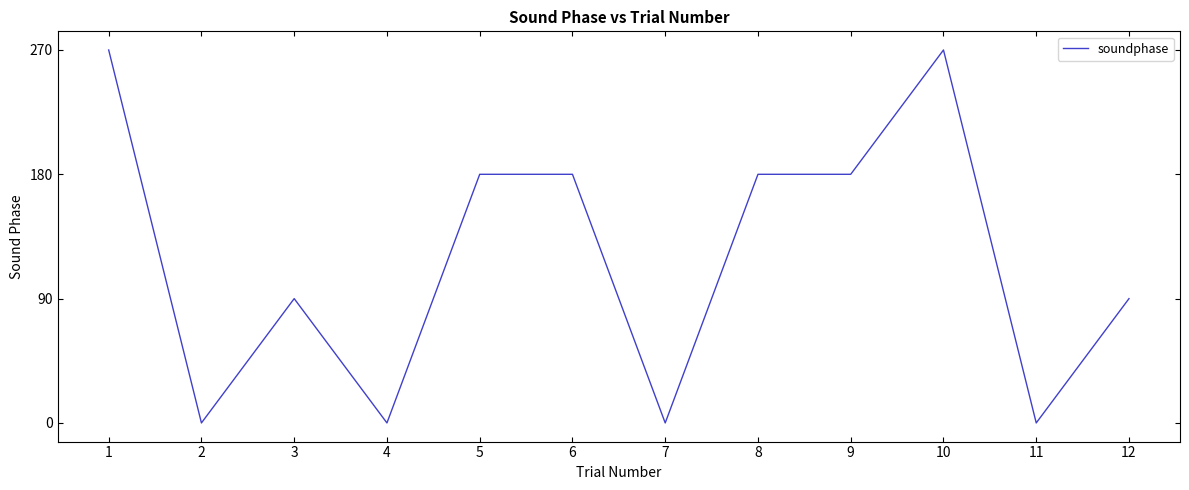

Where is the first local maximum?

3